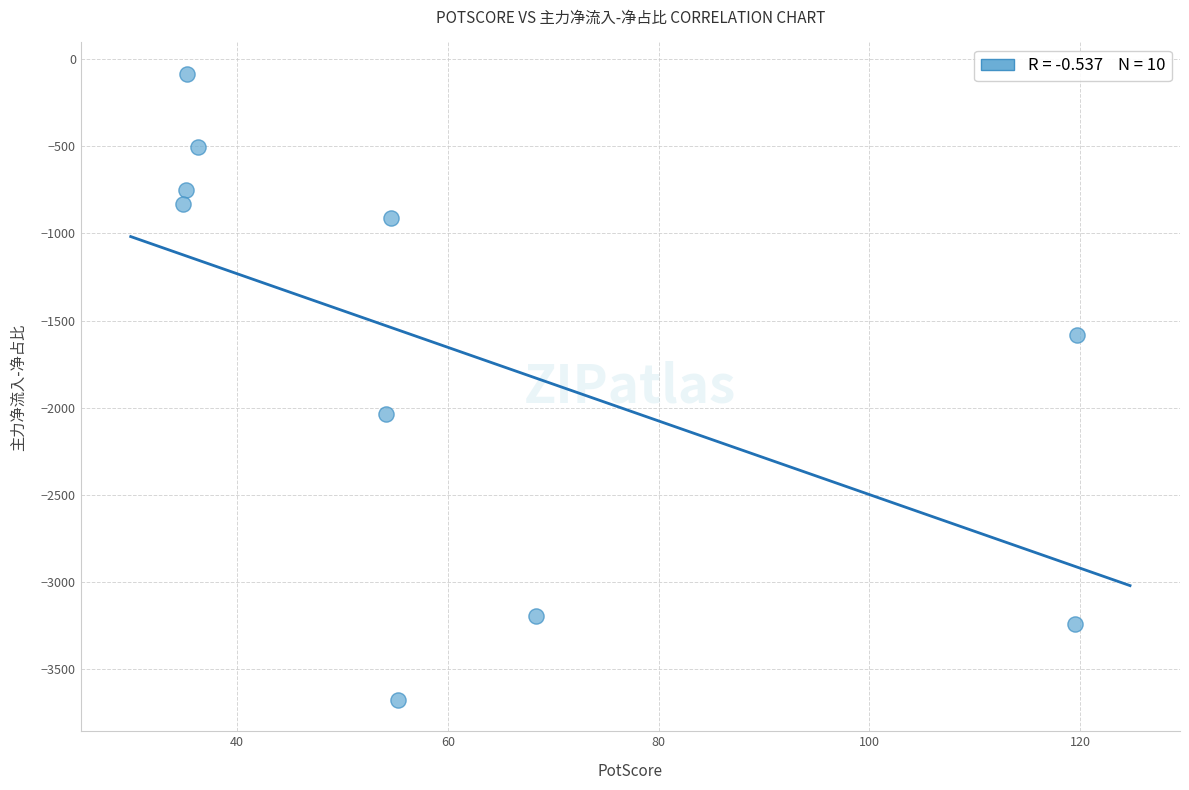

What is the average X value?

61.3